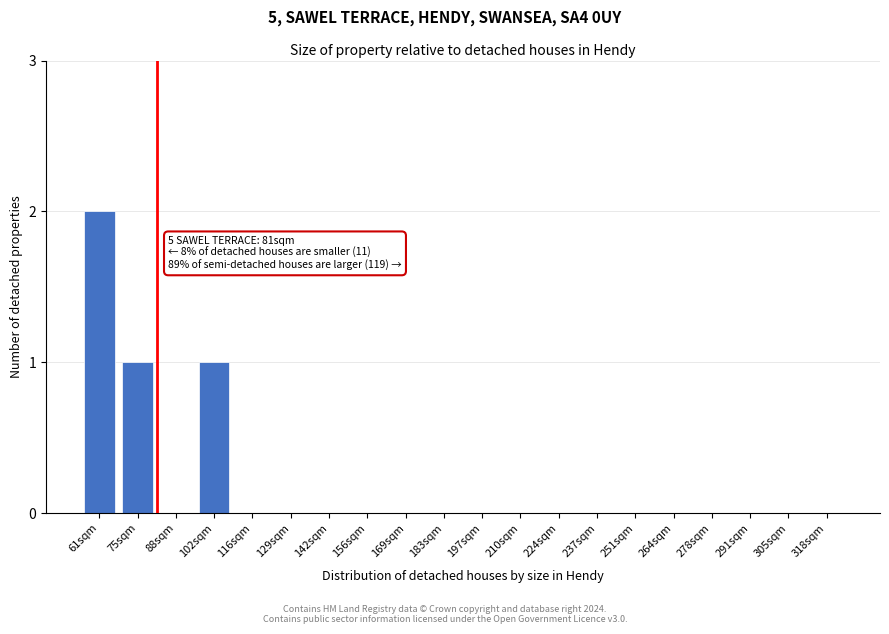

Reading left to right, what are all the values shown in this chart?

61sqm=2	75sqm=1	88sqm=0	102sqm=1	116sqm=0	129sqm=0	142sqm=0	156sqm=0	169sqm=0	183sqm=0	197sqm=0	210sqm=0	224sqm=0	237sqm=0	251sqm=0	264sqm=0	278sqm=0	291sqm=0	305sqm=0	318sqm=0